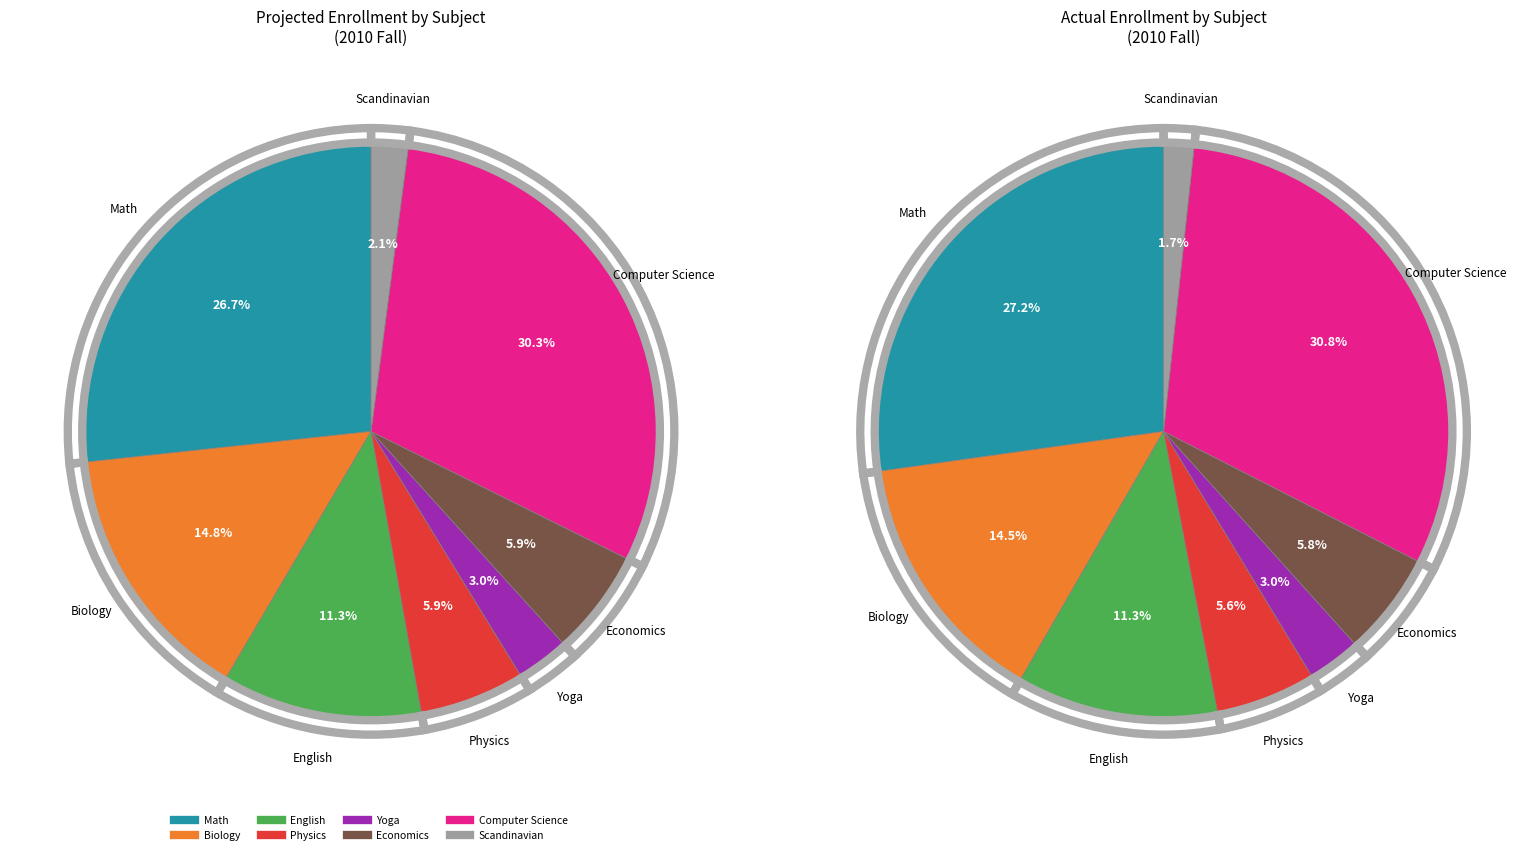

Count the number of slices in the pie.

8